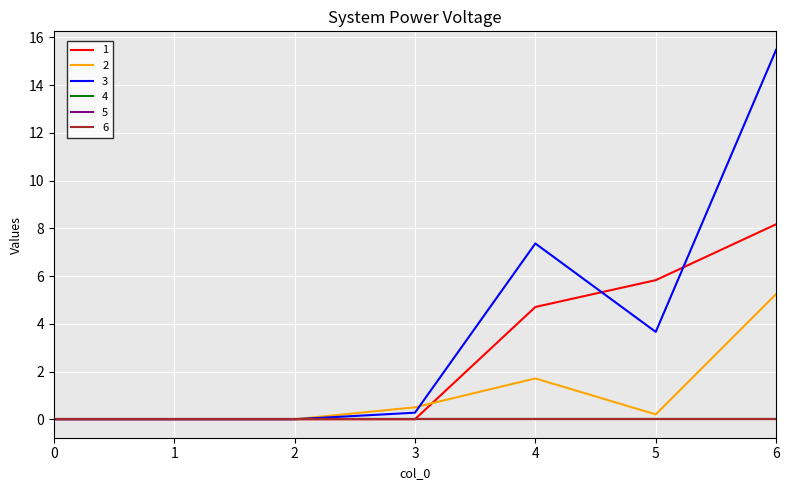

Which series has the largest total across all categories?

3